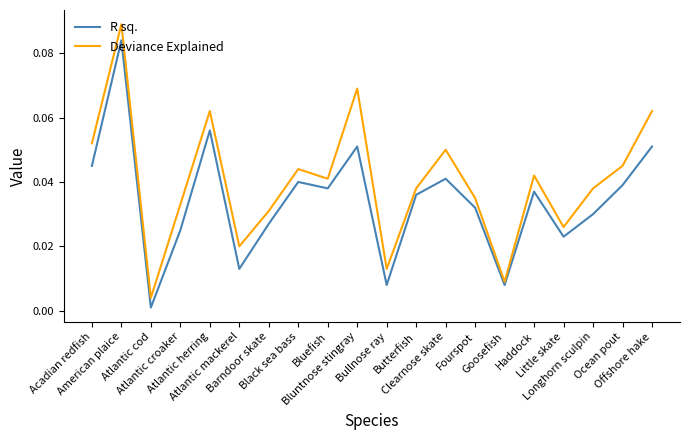

Which series has the largest range (max minus min)?

Deviance Explained